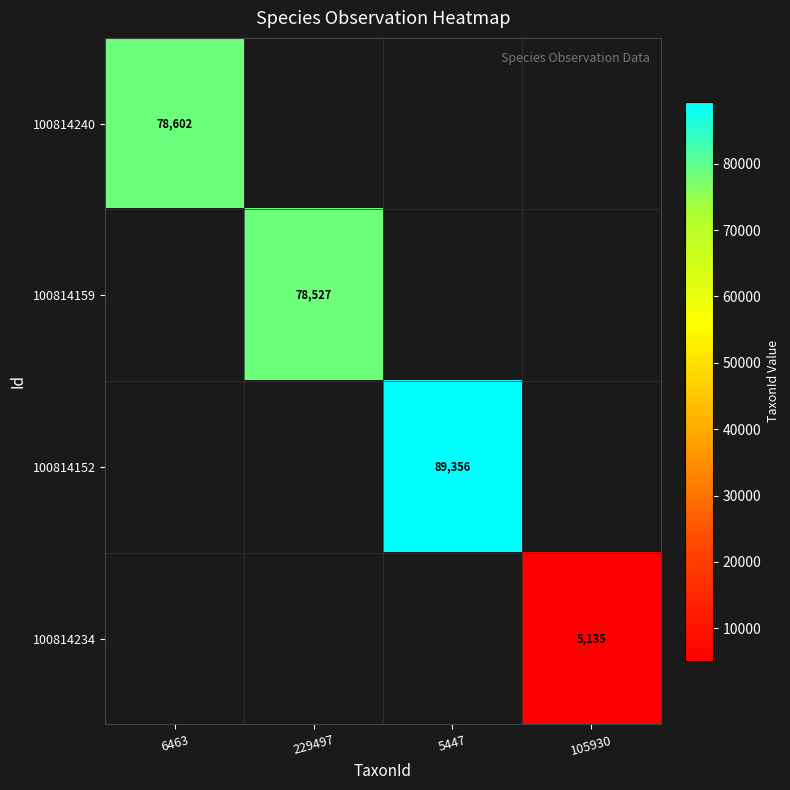

The 100814152 series shows 89356 at 5447. True or false?

True